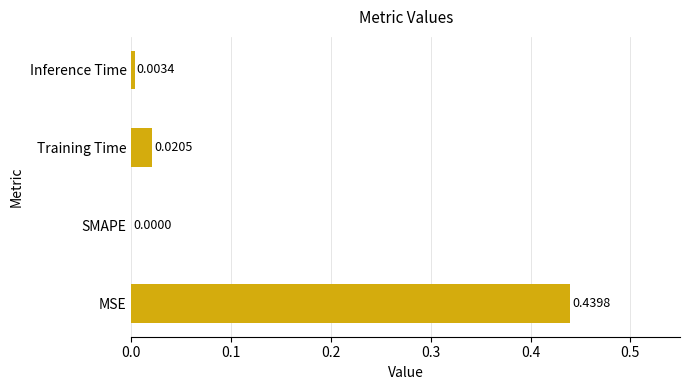

At which label is the value closest to 0?

SMAPE